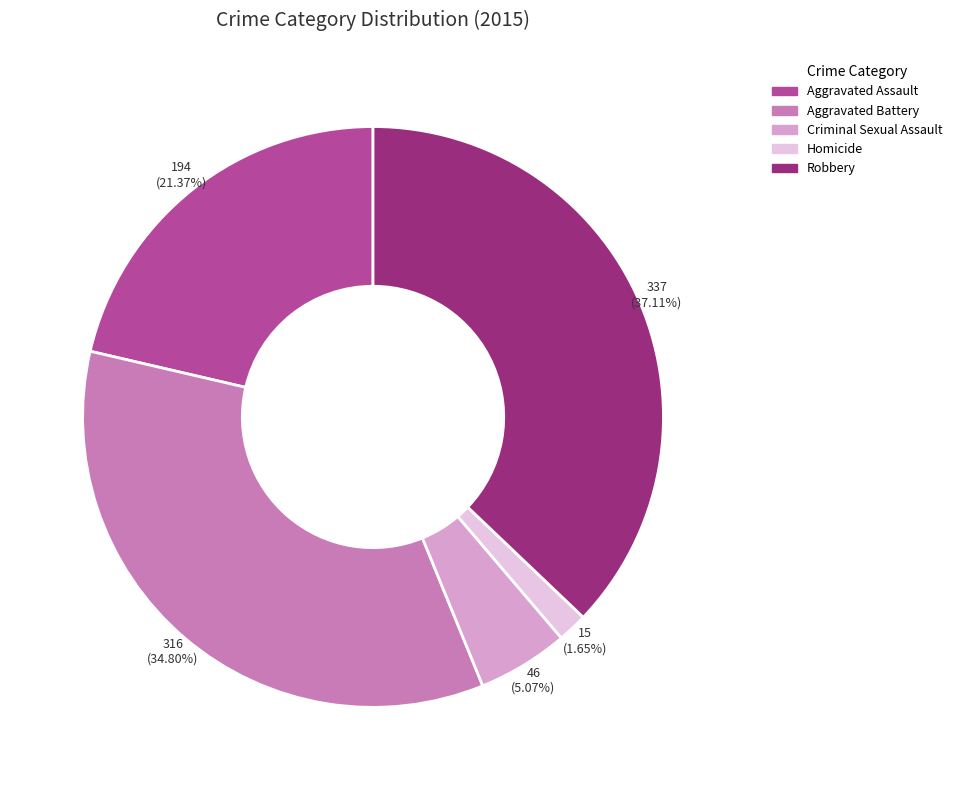

What percentage do Criminal Sexual Assault and Aggravated Battery together represent?

39.9%